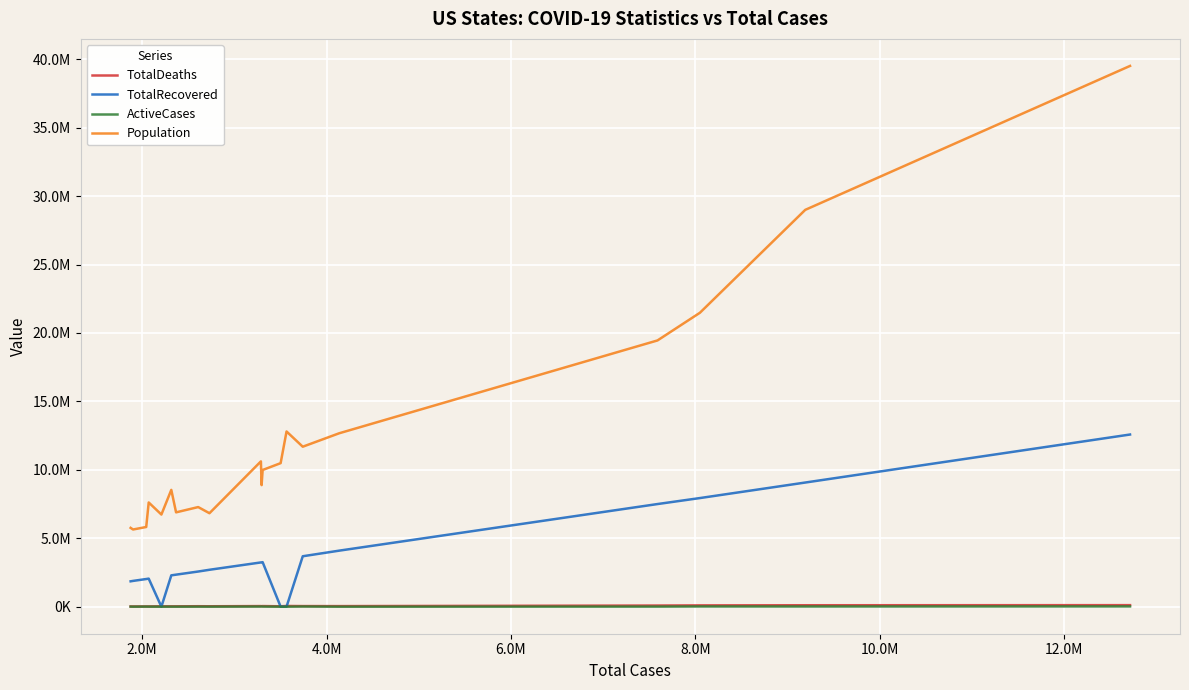

List the series in order of their peak value, lowest first.

ActiveCases, TotalDeaths, TotalRecovered, Population